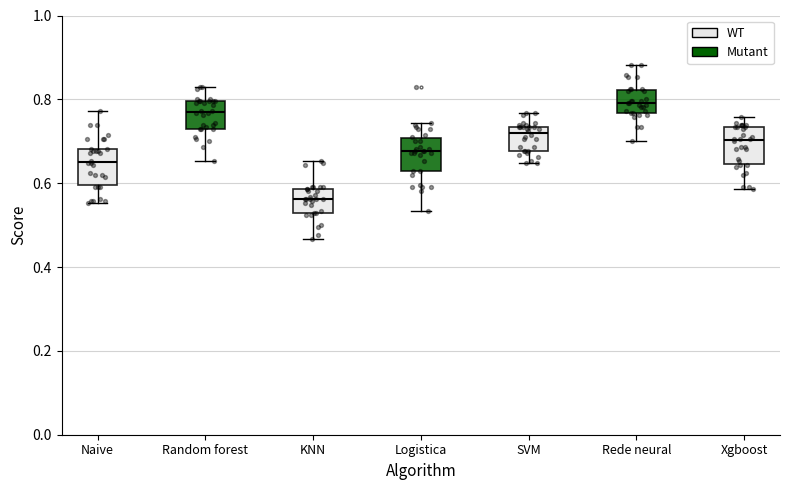

Reading left to right, transcribe this box plot: for each box, give where its median line is, the range the box spans, and where its two whiskers end, as read against the y-axis. The values are not printed on the chart, so give them approximately, as read against the axis.

Naive: median 0.66, box 0.60 to 0.68, whiskers 0.56 to 0.78
Random forest: median 0.76, box 0.72 to 0.80, whiskers 0.66 to 0.82
KNN: median 0.56, box 0.52 to 0.58, whiskers 0.46 to 0.66
Logistica: median 0.68, box 0.62 to 0.70, whiskers 0.54 to 0.74
SVM: median 0.72, box 0.68 to 0.74, whiskers 0.64 to 0.76
Rede neural: median 0.80, box 0.76 to 0.82, whiskers 0.70 to 0.88
Xgboost: median 0.70, box 0.64 to 0.74, whiskers 0.58 to 0.76